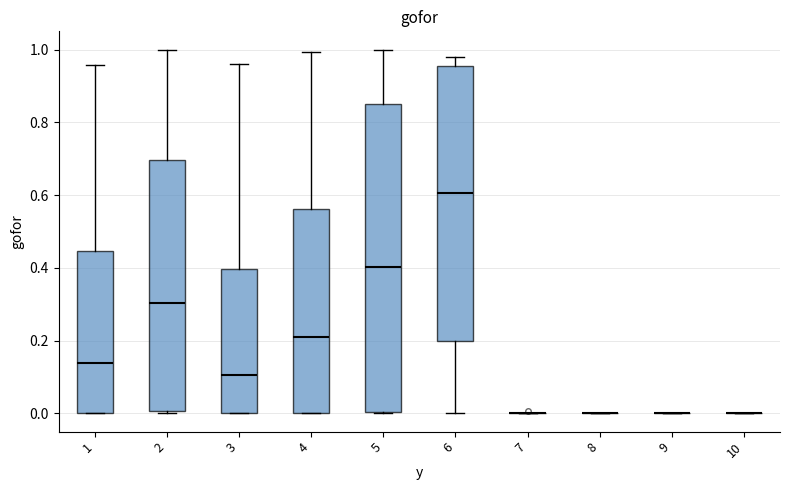

Reading left to right, read every box against the y-axis: the position of its median line, the range the box covers, and the ends of its whiskers. The values are not printed on the chart, so give them approximately, as read against the axis.

1: median 0.14, box 0.00 to 0.44, whiskers 0.00 to 0.96
2: median 0.30, box 0.00 to 0.70, whiskers 0.00 (just below the box's lower edge) to 1.00
3: median 0.10, box 0.00 to 0.40, whiskers 0.00 to 0.96
4: median 0.20, box 0.00 to 0.56, whiskers 0.00 to 1.00
5: median 0.40, box 0.00 to 0.86, whiskers 0.00 to 1.00
6: median 0.60, box 0.20 to 0.96, whiskers 0.00 to 0.98
7: box collapsed to a line at 0.00, whiskers 0.00 to 0.00
8: box collapsed to a line at 0.00, whiskers 0.00 to 0.00
9: box collapsed to a line at 0.00, whiskers 0.00 to 0.00
10: box collapsed to a line at 0.00, whiskers 0.00 to 0.00